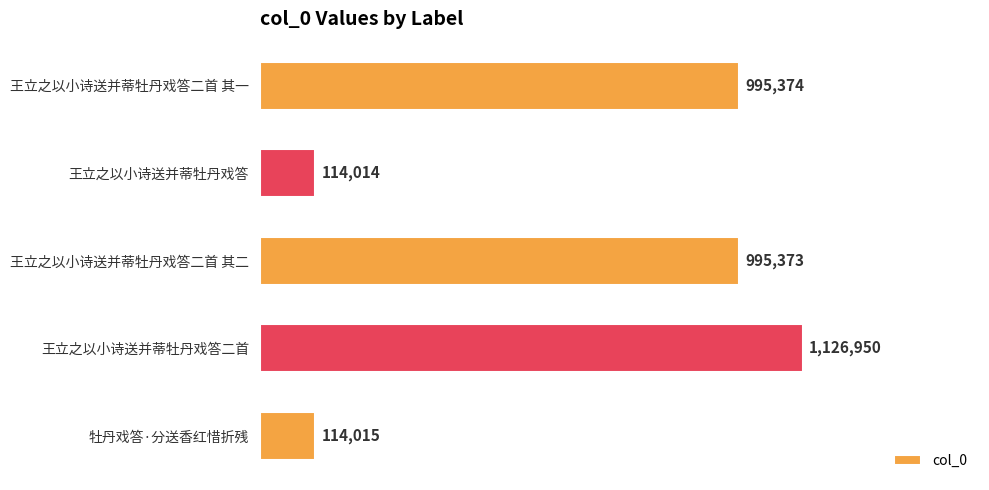

Does the chart contain any negative values?

No